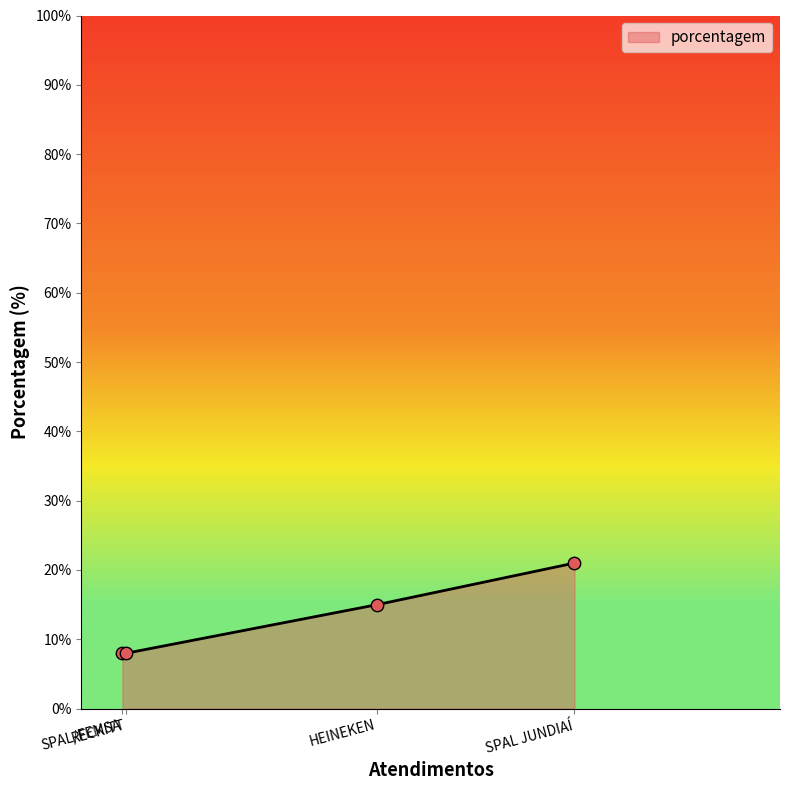

Between SPAL JUNDIAÍ and HEINEKEN, which is larger?

SPAL JUNDIAÍ